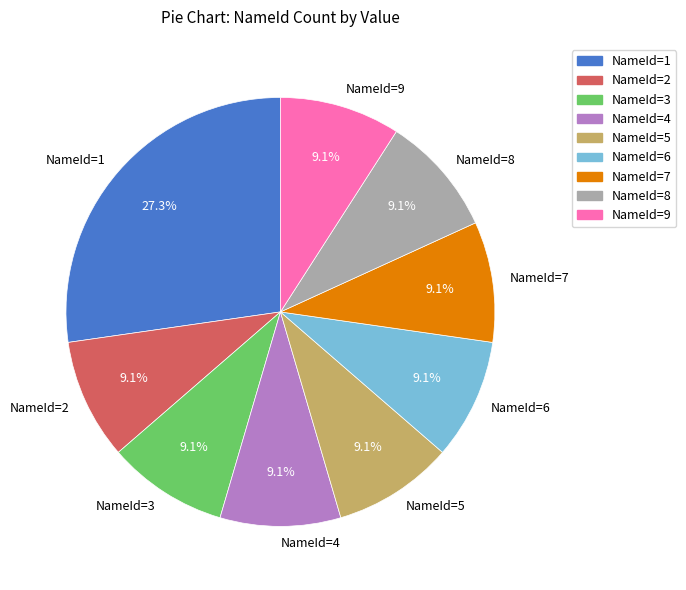

Does NameId=7 represent more than half of the total?

No